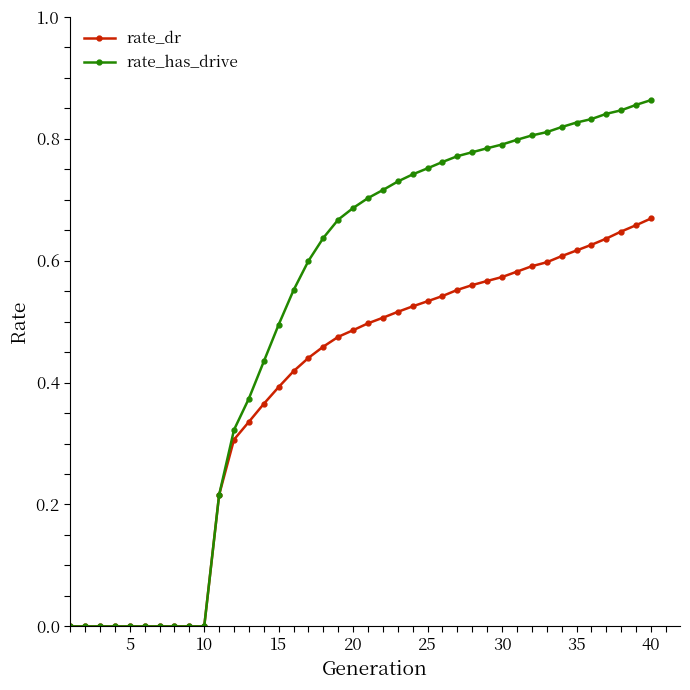

List the series in order of their peak value, lowest first.

rate_dr, rate_has_drive